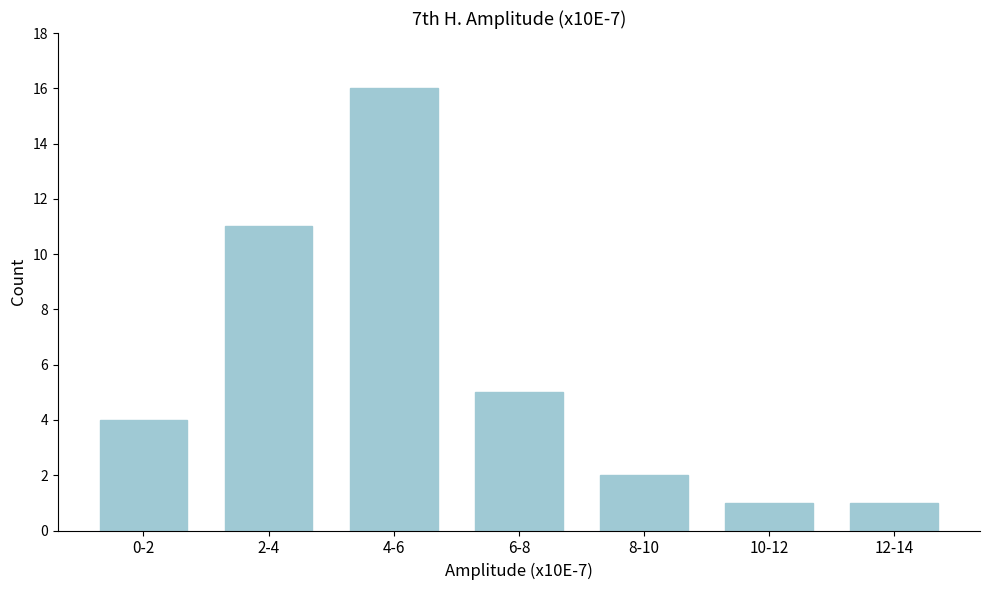

Reading left to right, transcribe all the data shown in this chart.

4	11	16	5	2	1	1